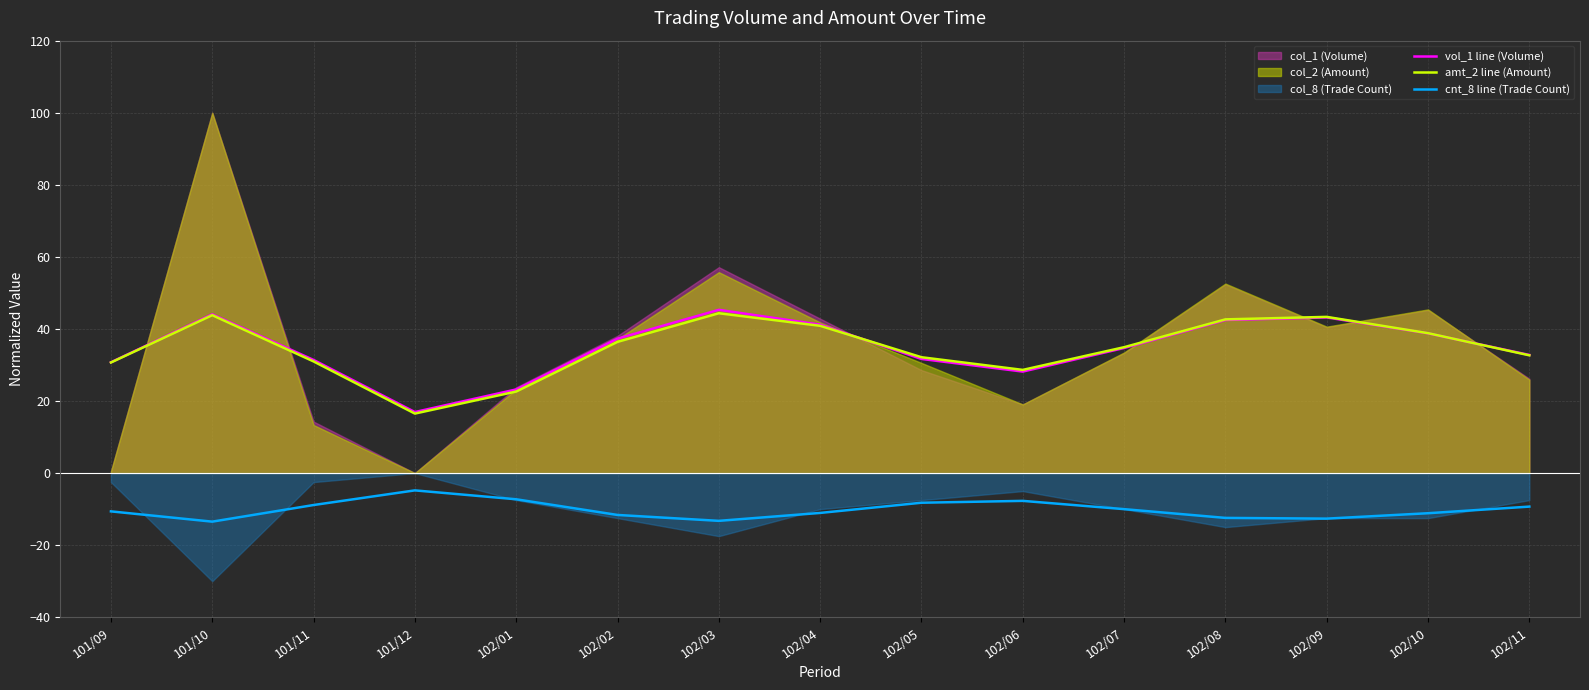

What is the lowest value of the amt_2 line (Amount) series?

16.5